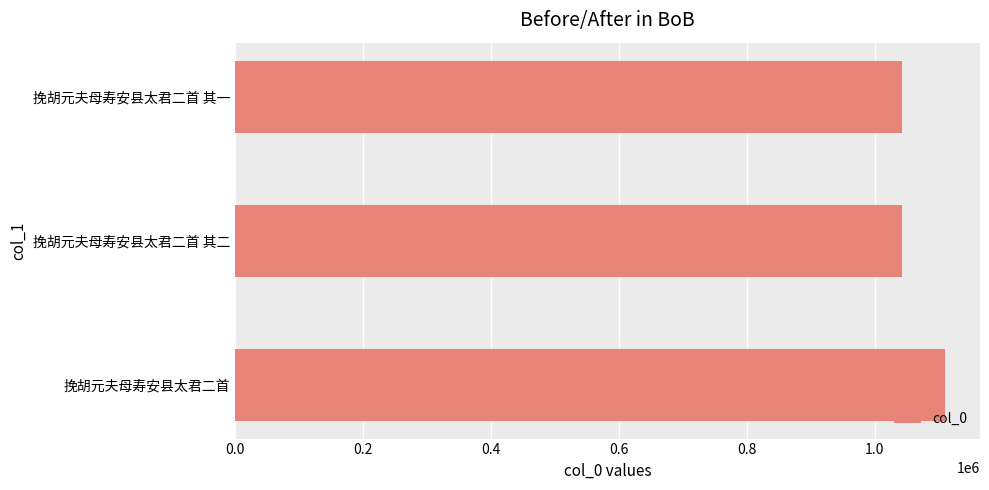

What is the minimum value shown in the chart?

1043192